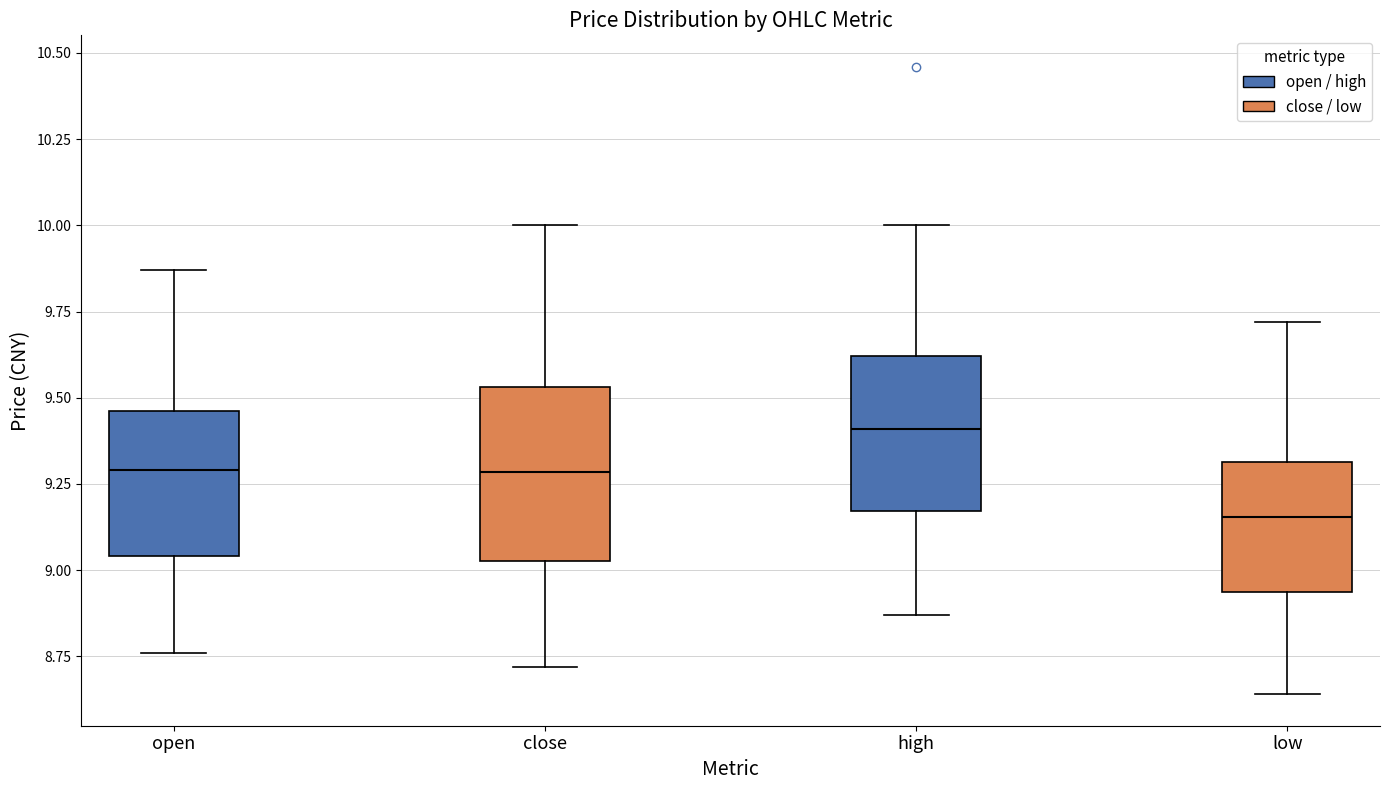

Which box has the highest median line?

high